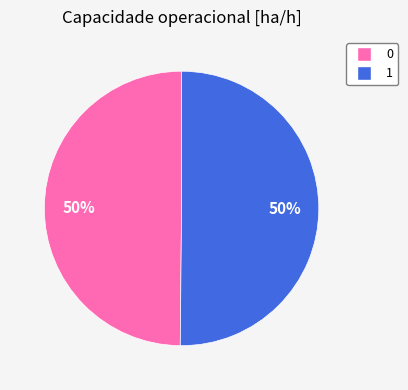

The 1 slice represents 38% of the pie. True or false?

False